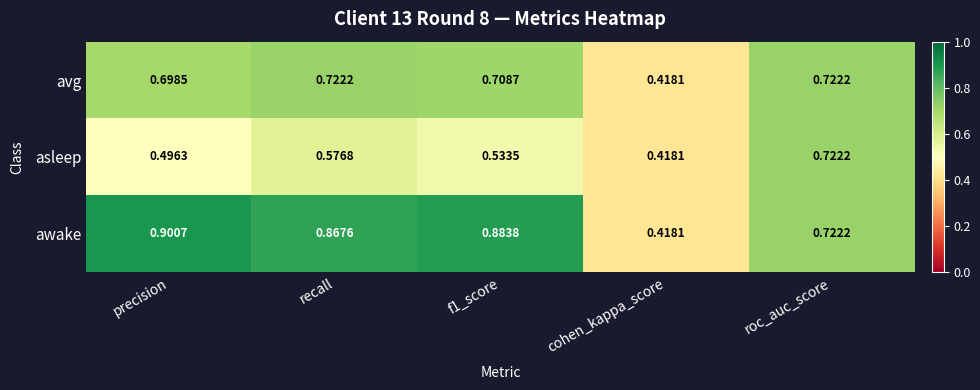

Which label corresponds to the smallest value in the chart?

cohen_kappa_score